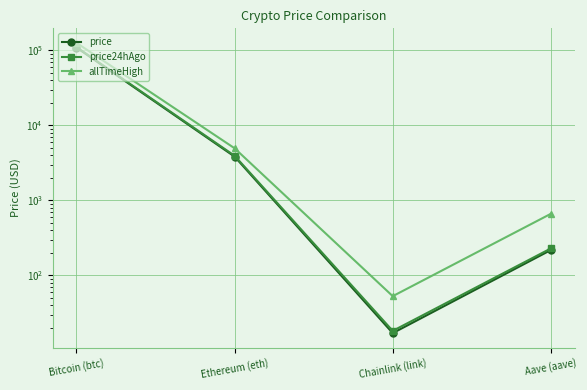

True or false: price and allTimeHigh intersect in this chart.

False